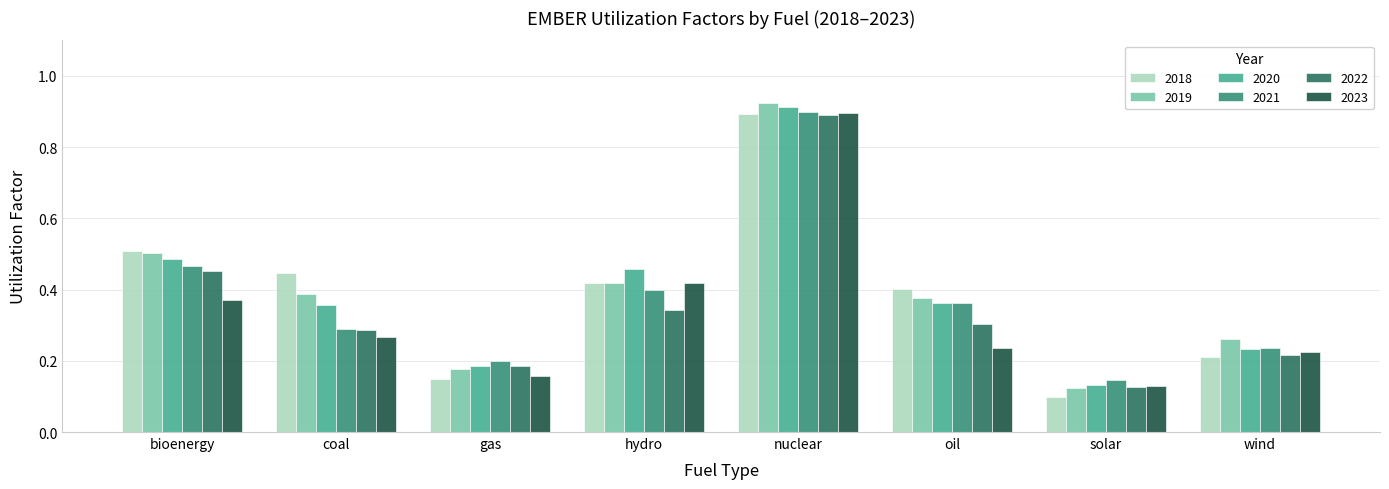

What is the label of the 5th bar from the right?

hydro